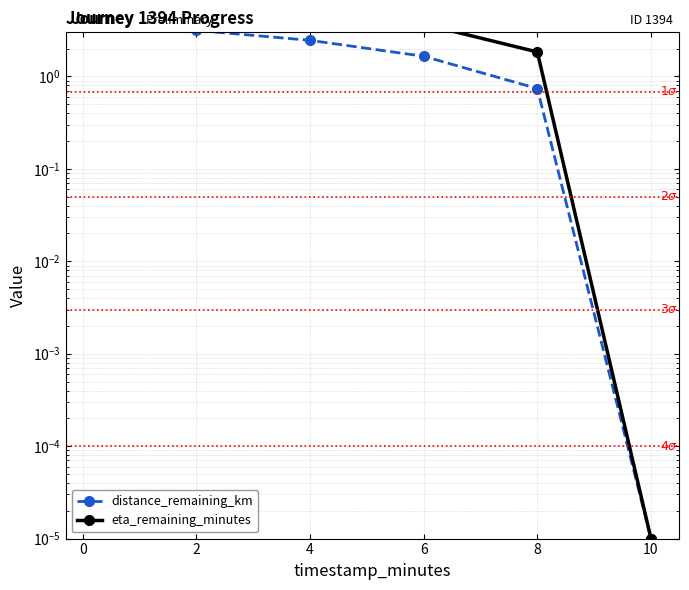

What is the value of the eta_remaining_minutes point at the 2nd from the left?

7.4